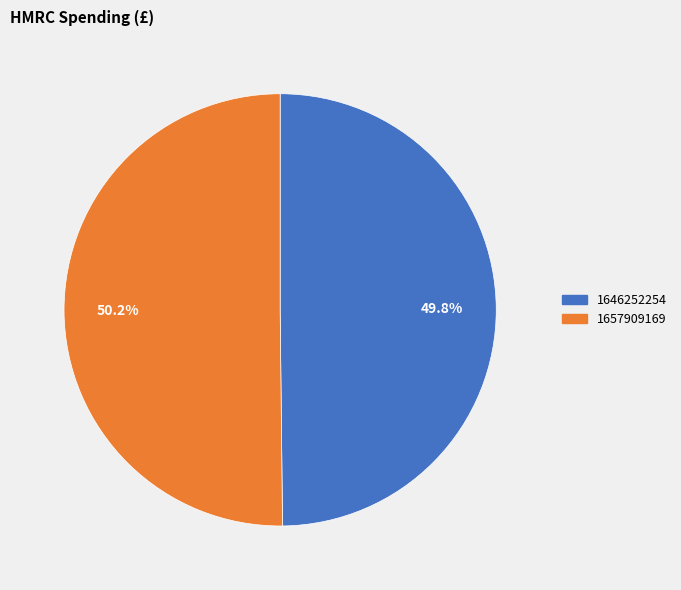

Does any single category account for the majority?

Yes